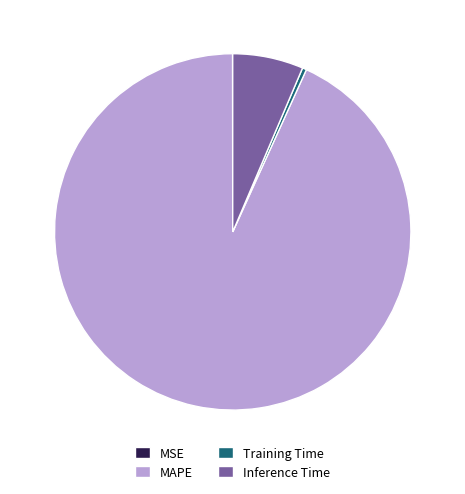

Is it true that Inference Time is 1% of the pie?

False